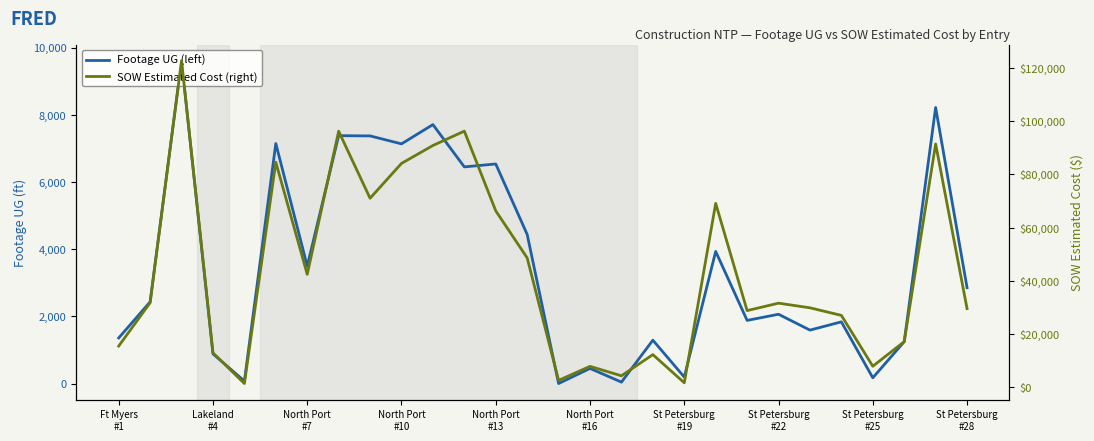

How many data points in Footage UG (left) are above 2434?

13